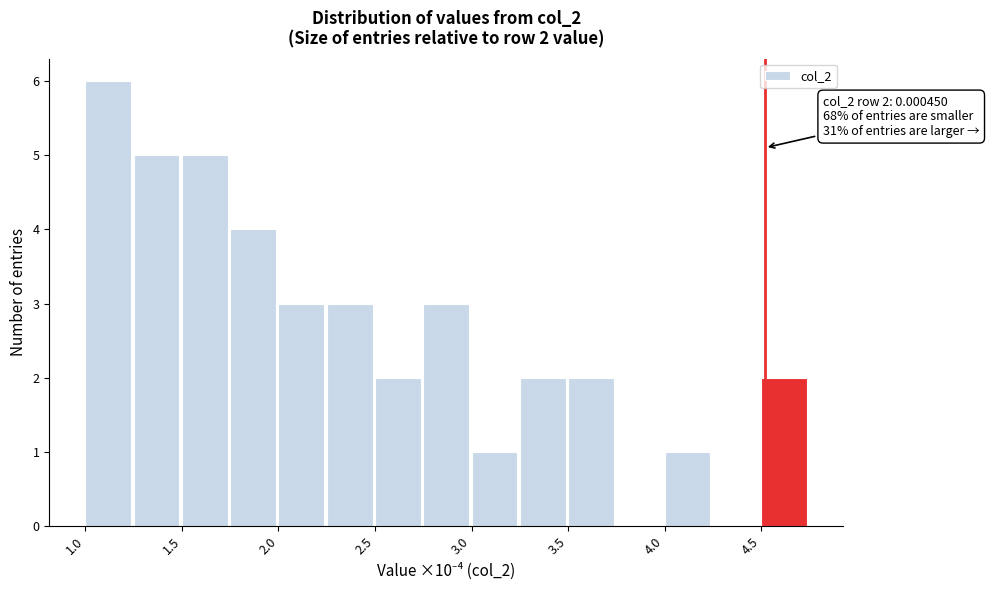

Around what value on the x-axis is the tallest bar? Give the approximate position of its centre, as read against the axis.

1.1